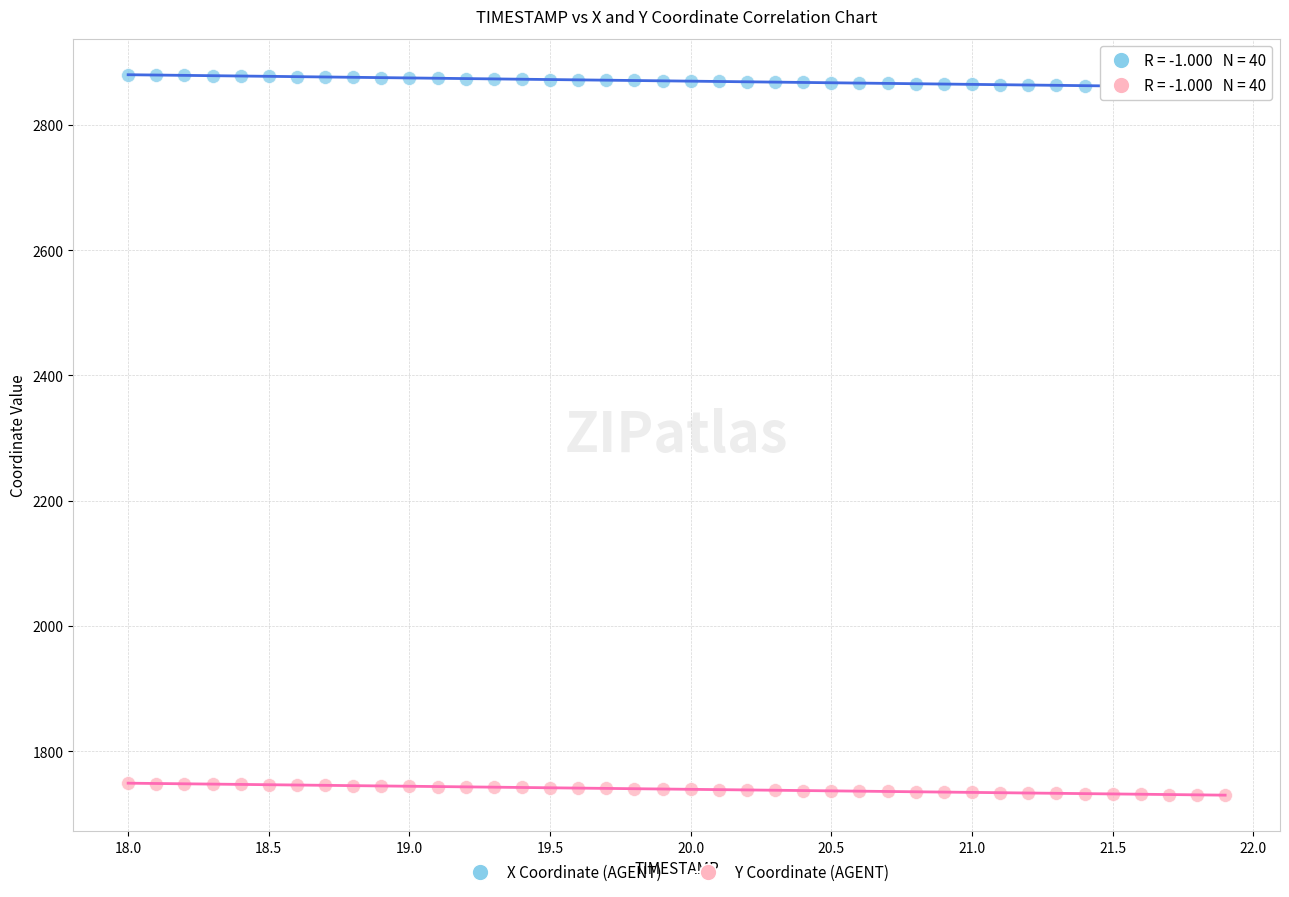

Which series contains the highest Y value?

X Coordinate (AGENT)